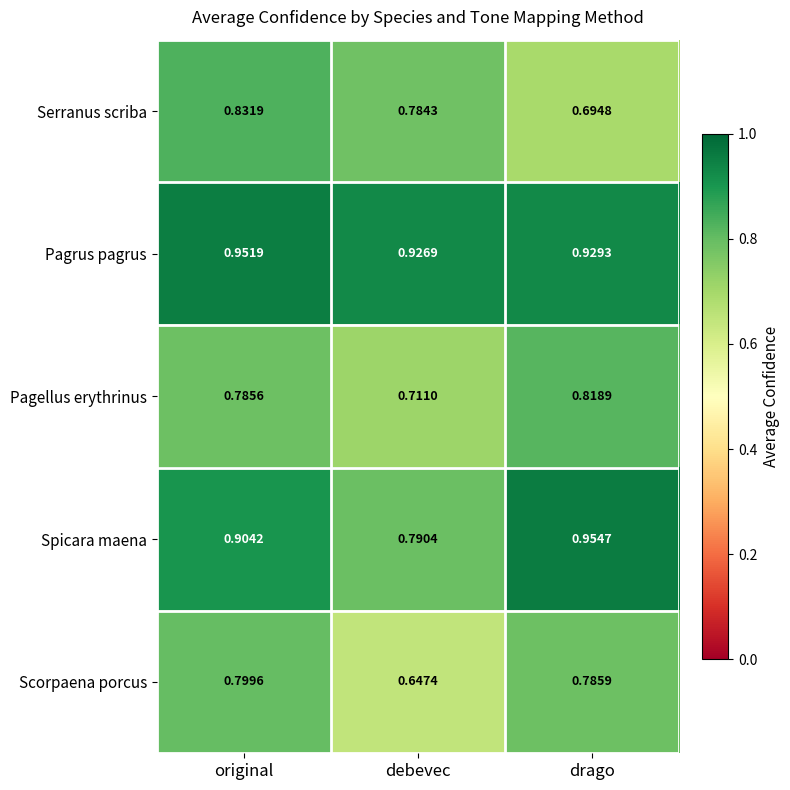

What is the difference between the highest and lowest values at debevec?

0.3